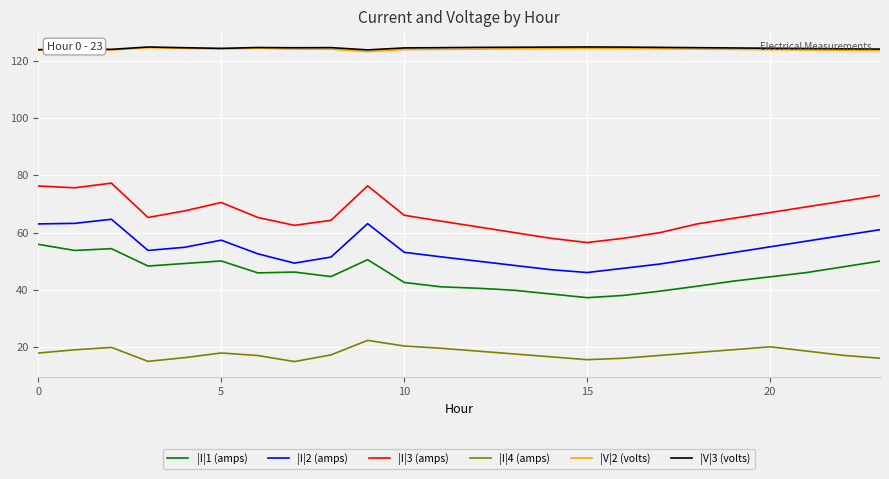

Which series has the largest range (max minus min)?

|I|3 (amps)